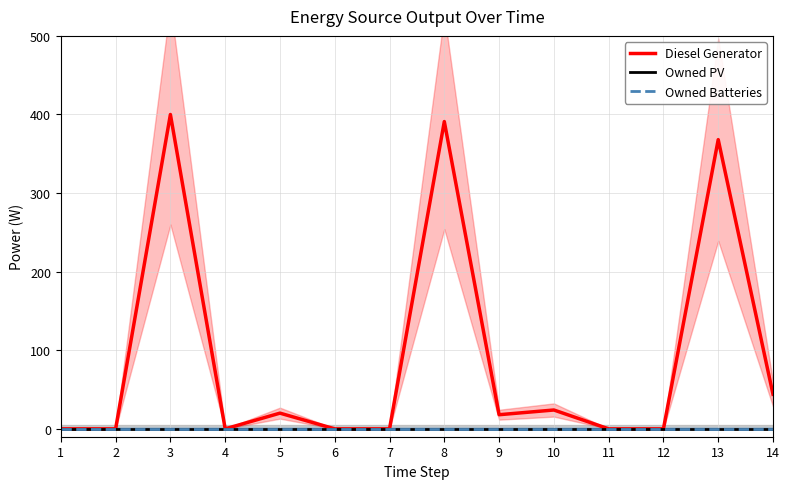

What is the sum of all Diesel Generator values?

1265